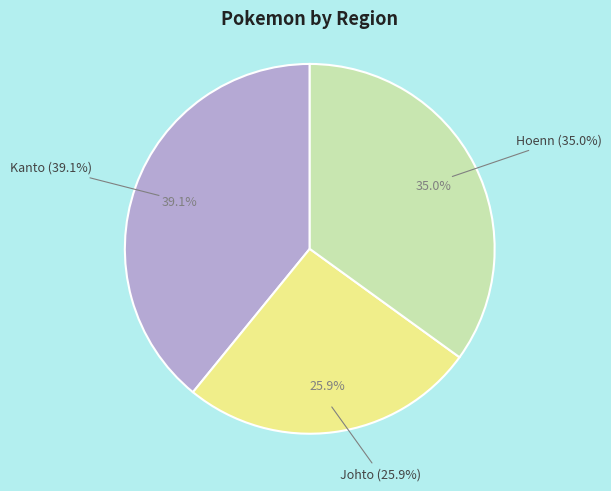

Rank the categories by value from highest to lowest.

Kanto, Hoenn, Johto